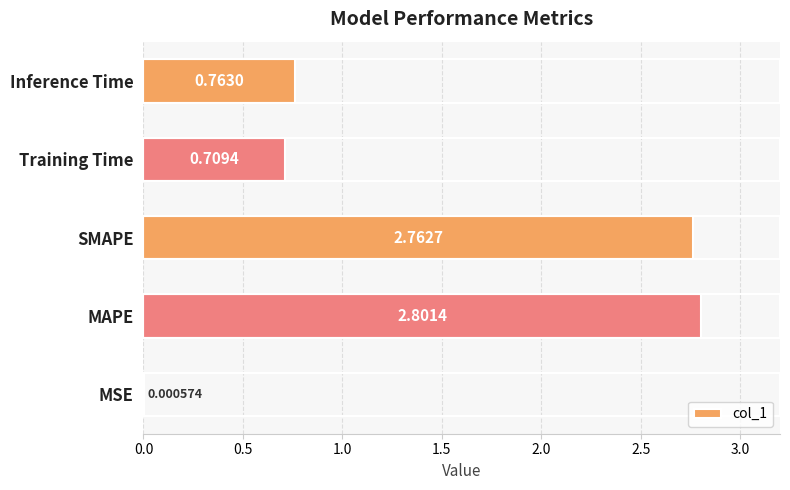

What is the sum of all values?

7.0